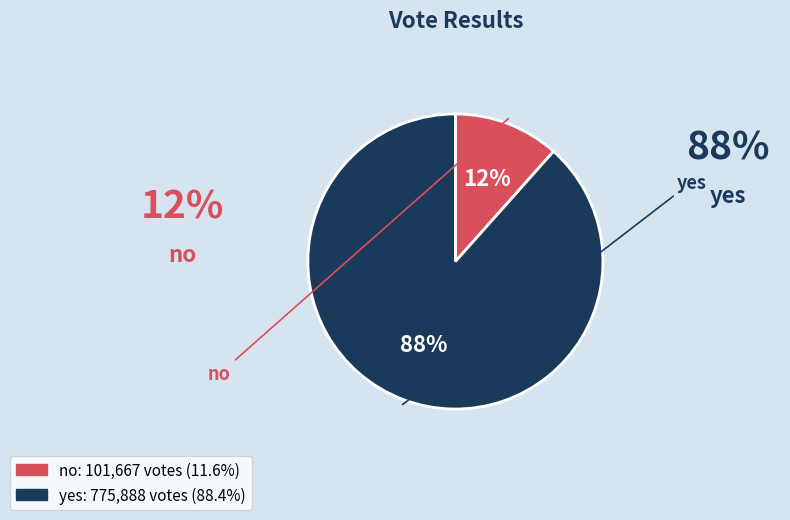

Does no represent more than half of the total?

No